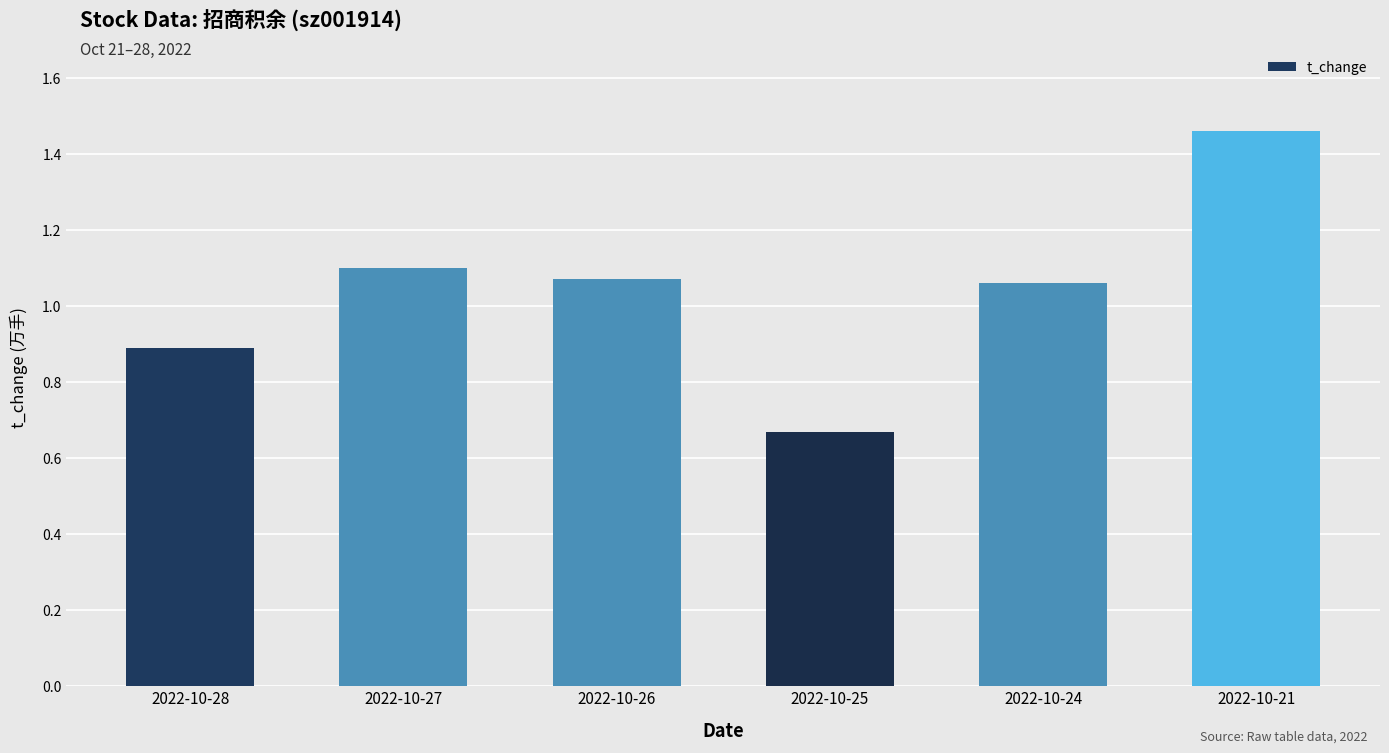

What is the average value?

1.0